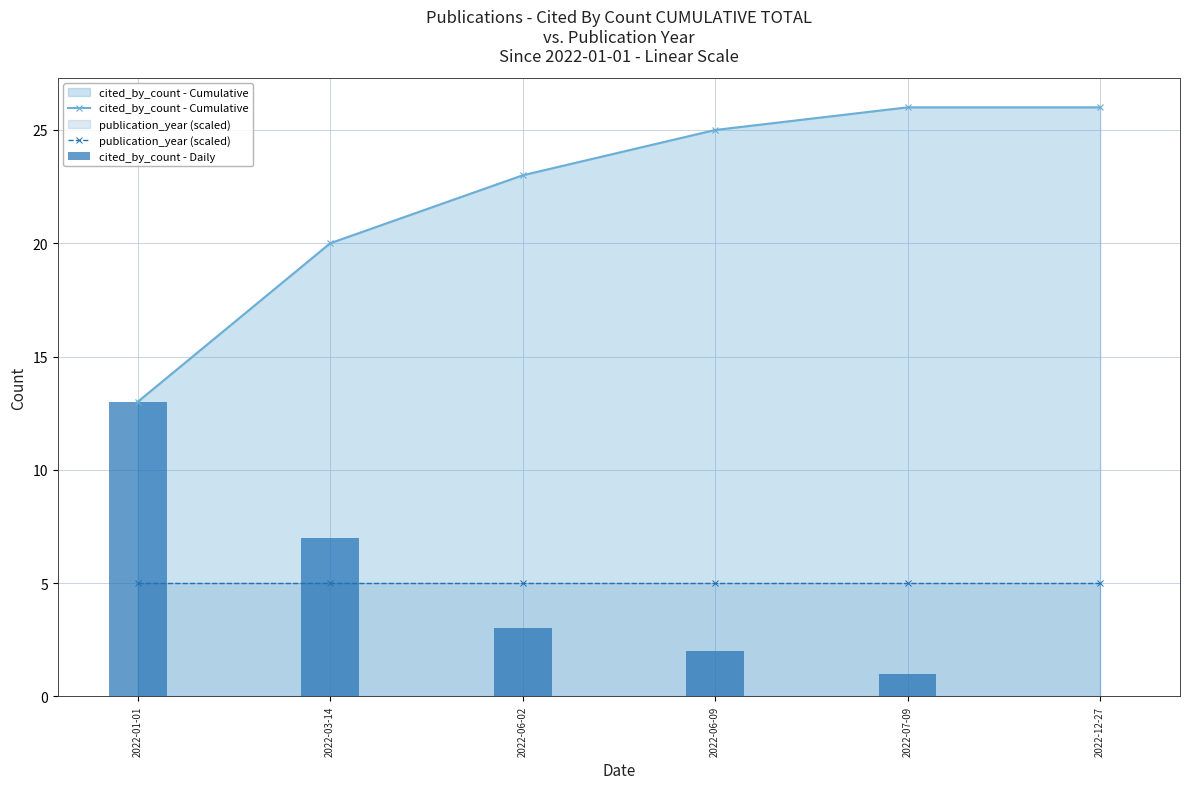

What is the value of the cited_by_count - Cumulative point at the 3rd from the left?

23